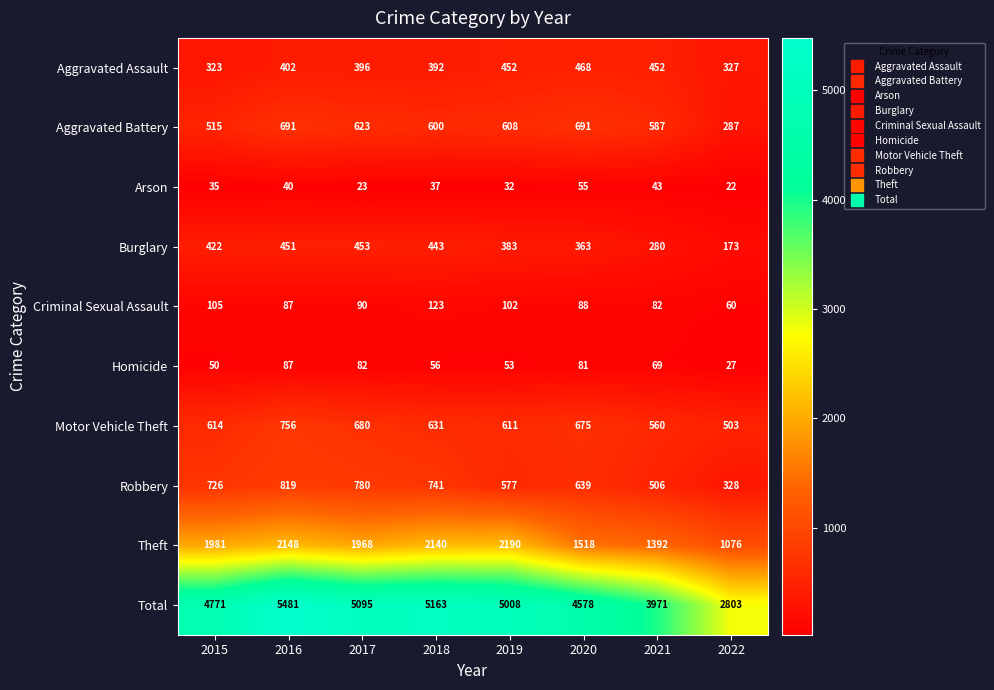

What is the difference between the Criminal Sexual Assault values at 2021 and 2016?

5